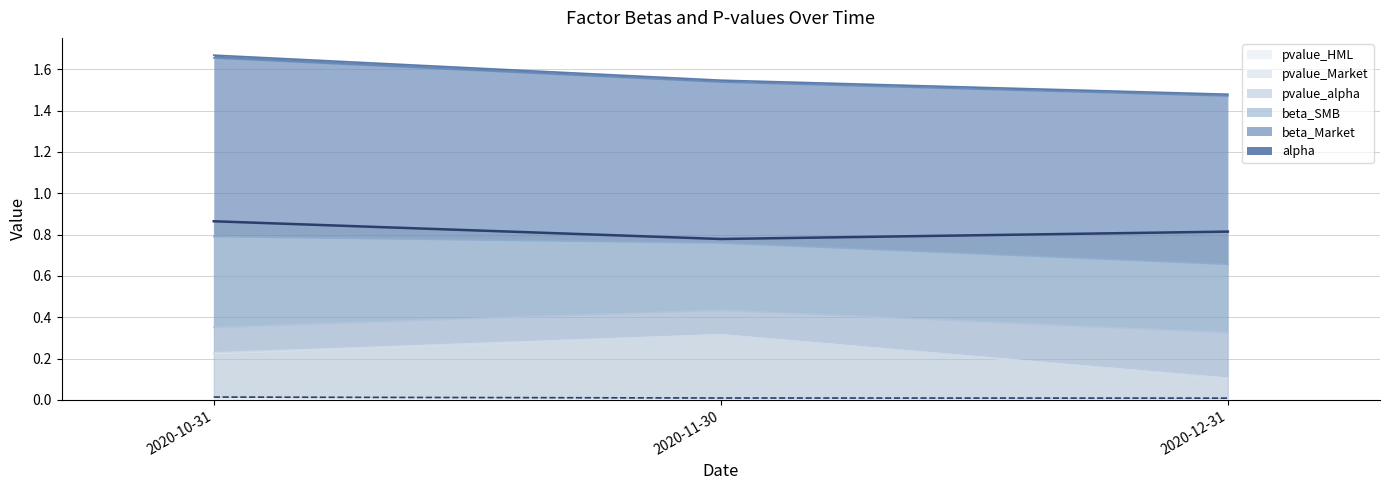

Rank the categories by pvalue_HML value from lowest to highest.

2020-12-31, 2020-10-31, 2020-11-30